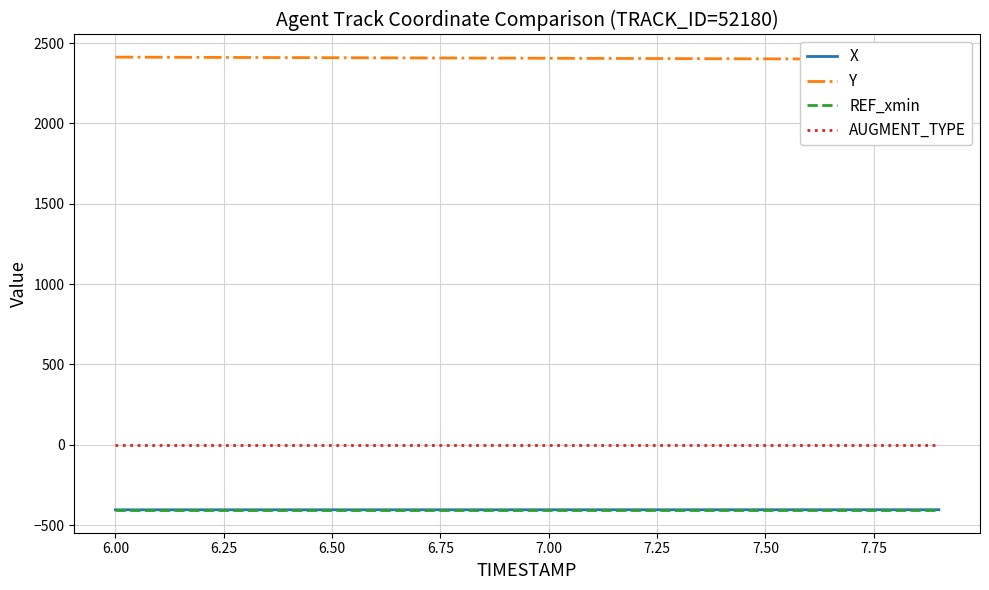

What is the sum of all Y values?

48108.7